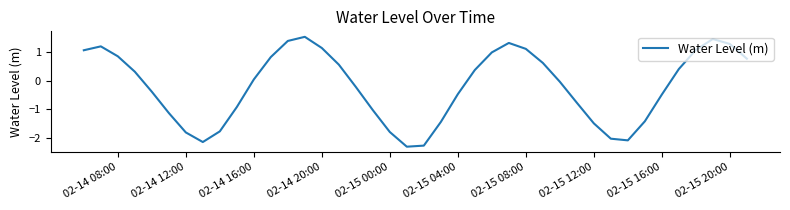

What is the difference between the maximum and minimum values?

3.9